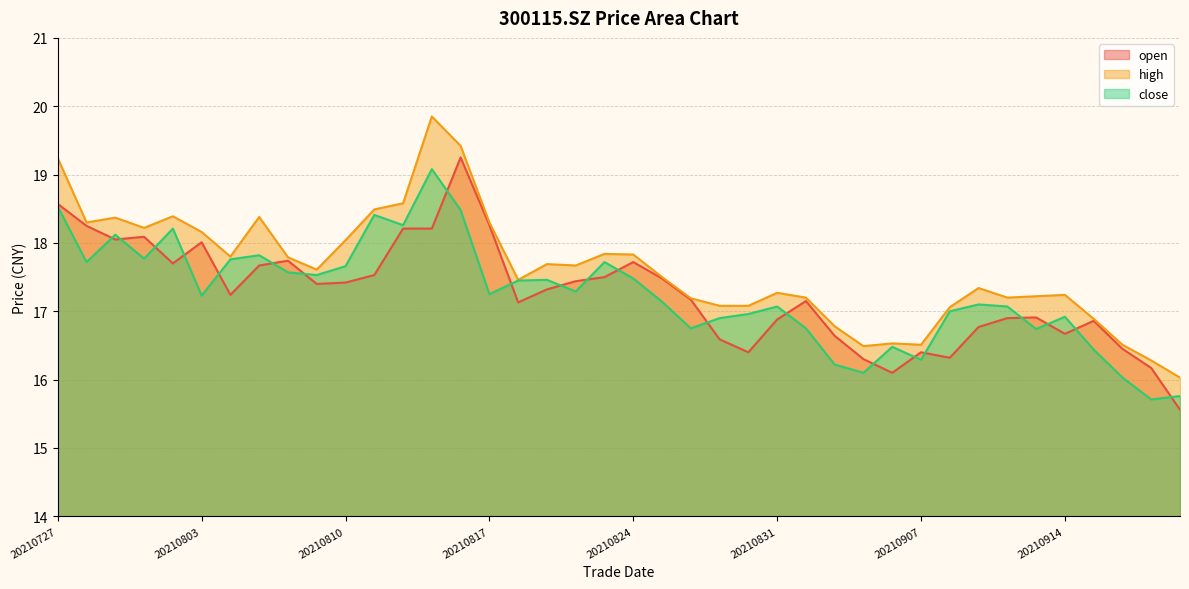

What is the maximum value shown in the chart?

19.9